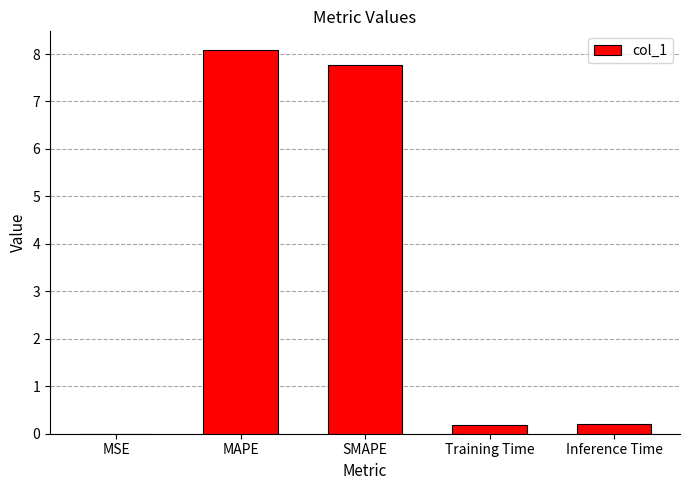

What is the change in value from MAPE to Inference Time?

-7.9